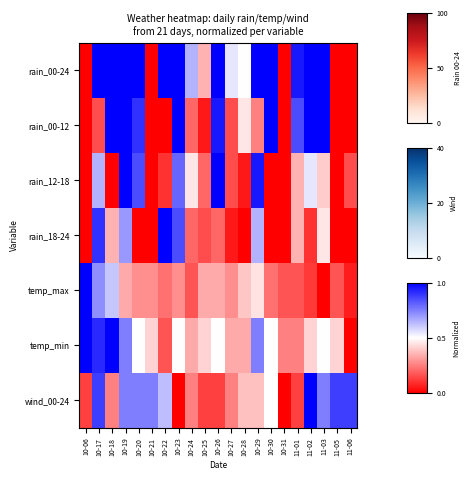

At which category does the chart reach its minimum across all series?

10-06